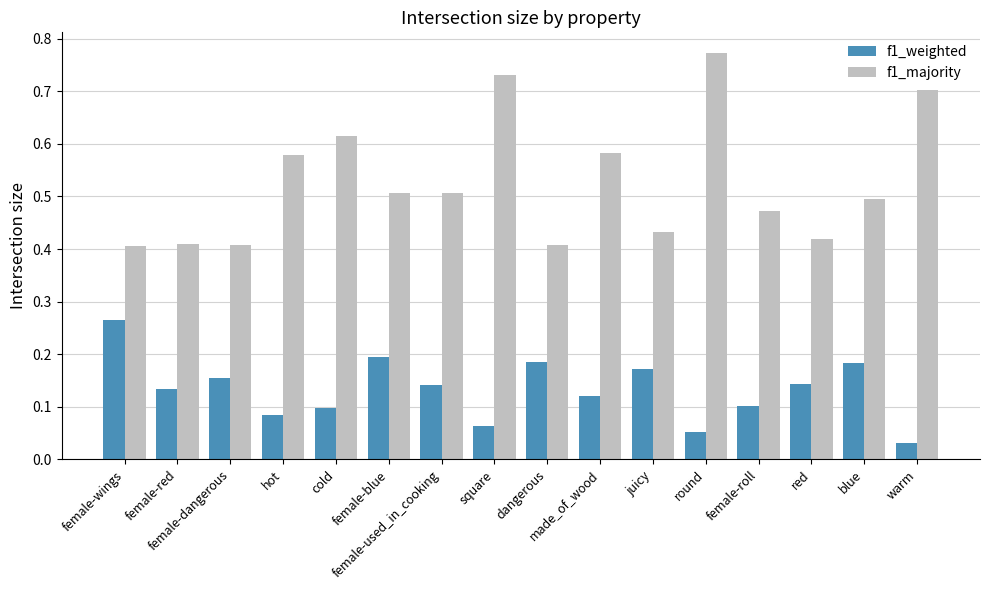

What is the sum of all f1_weighted values?

2.1